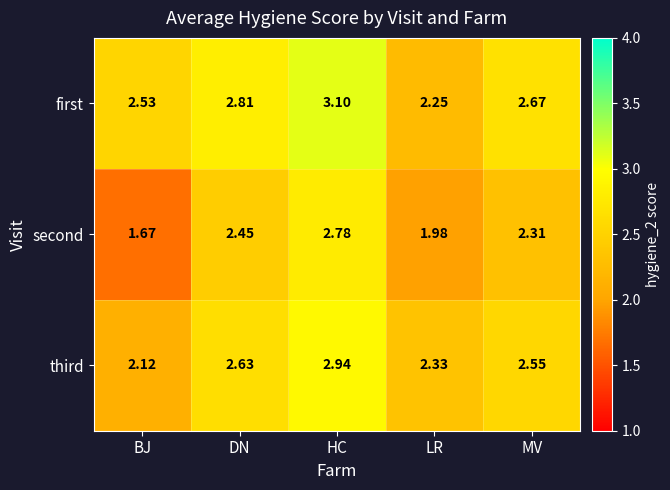

Which label corresponds to the largest value in the chart?

HC